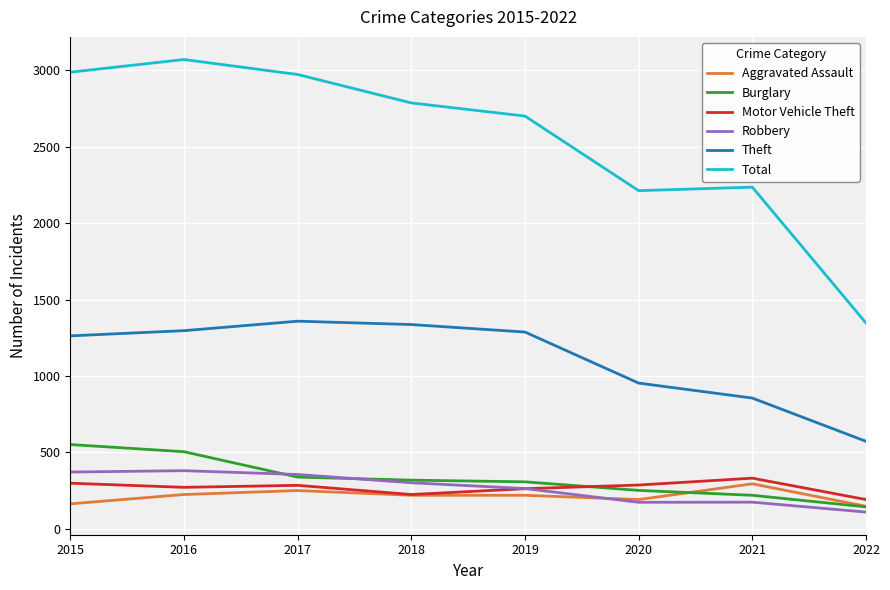

What is the total value across all series at 2021?

4114